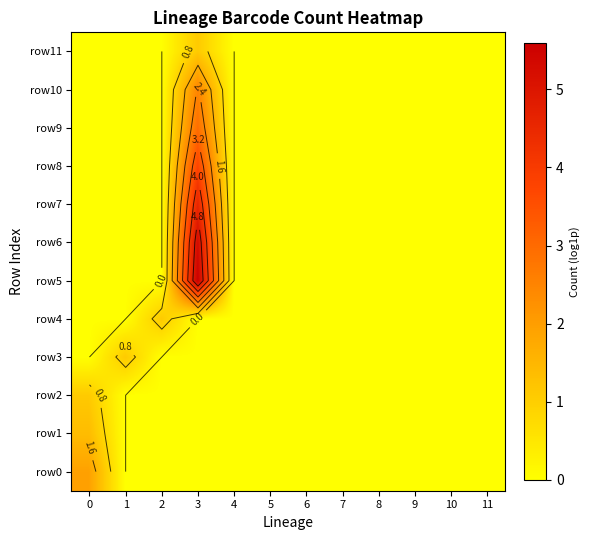

What is the sum of all row8 values?

3.8